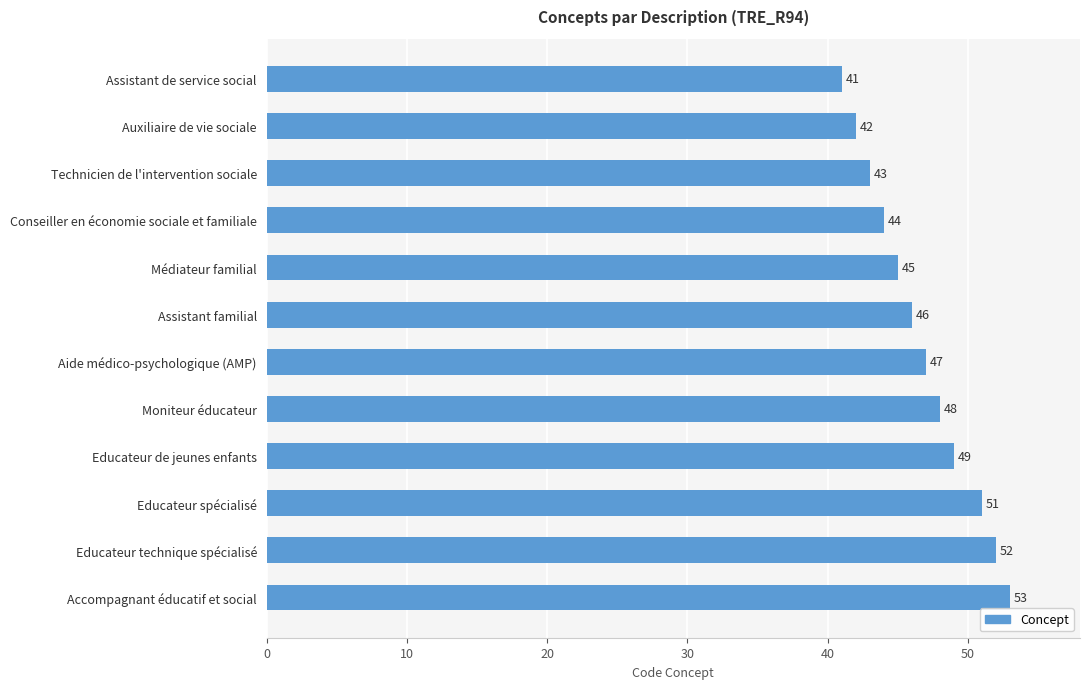

What is the sum of all values?

561